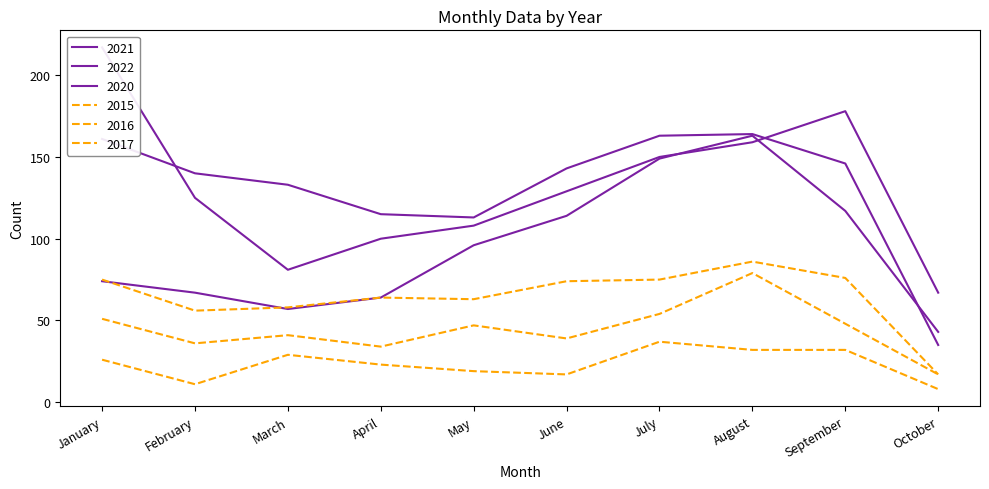

How many interior local peaks does the 2016 series have?

3